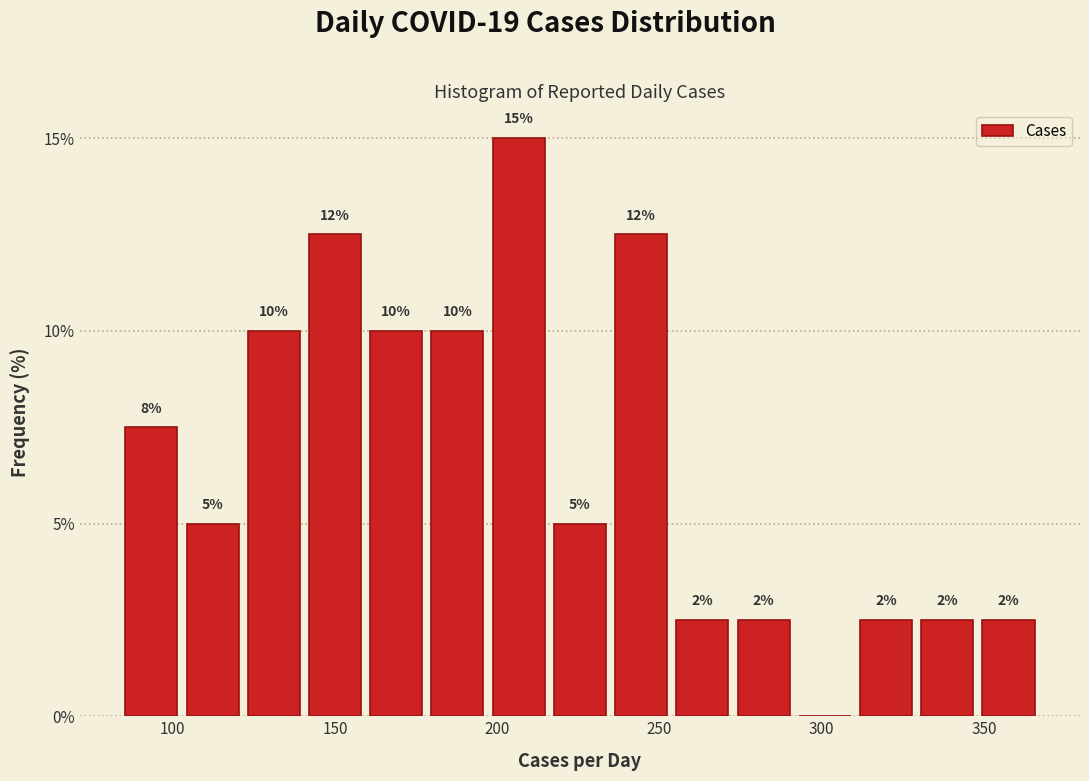

Read against the x-axis, roughly where is the centre of the tallest bar?

205